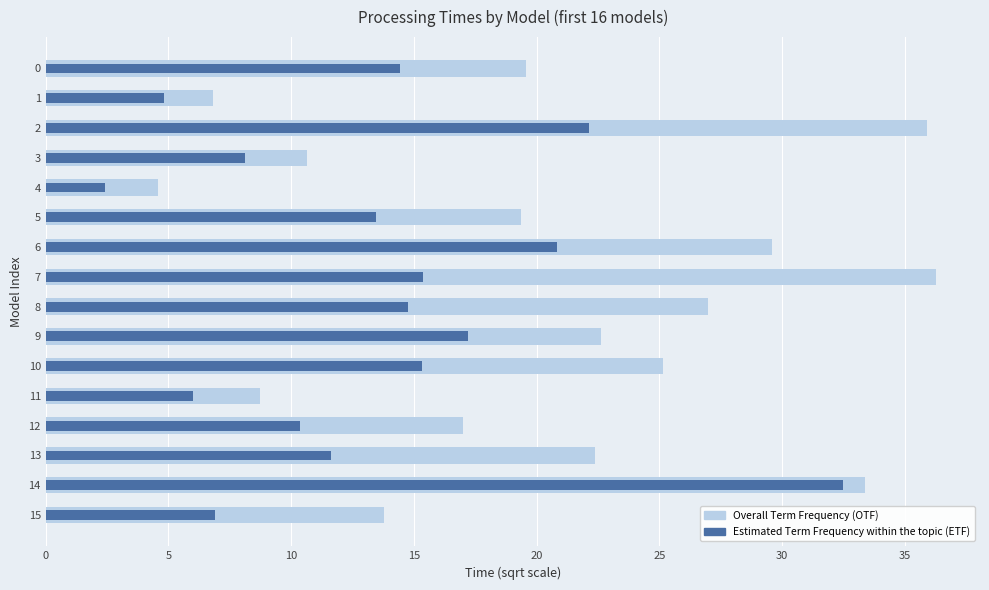

What is the value of the Estimated Term Frequency within the topic (ETF) bar at the 5th from the left?

2.4